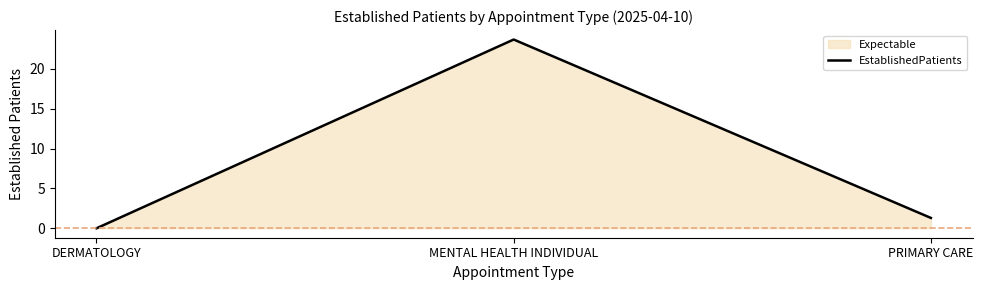

What is the difference between the maximum and minimum values?

23.7